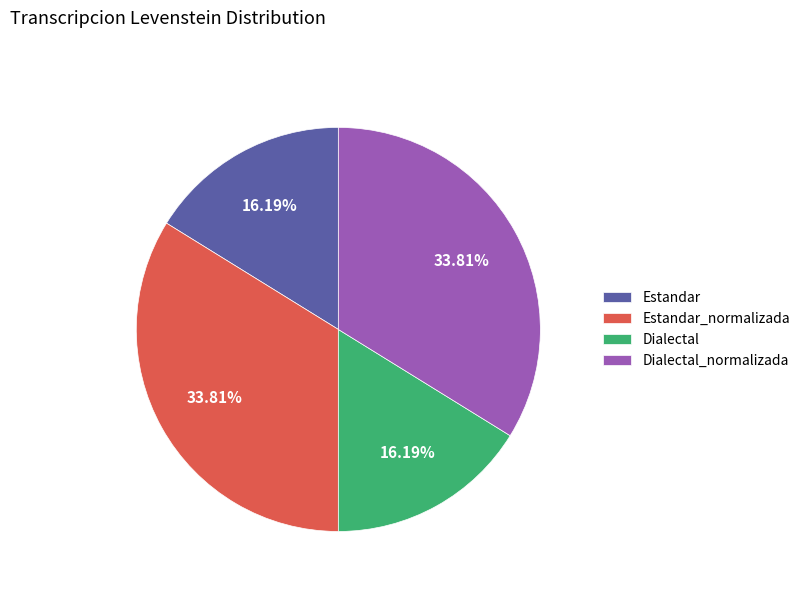

To the nearest percent, what is the difference between the largest and smallest slice percentages?

18%